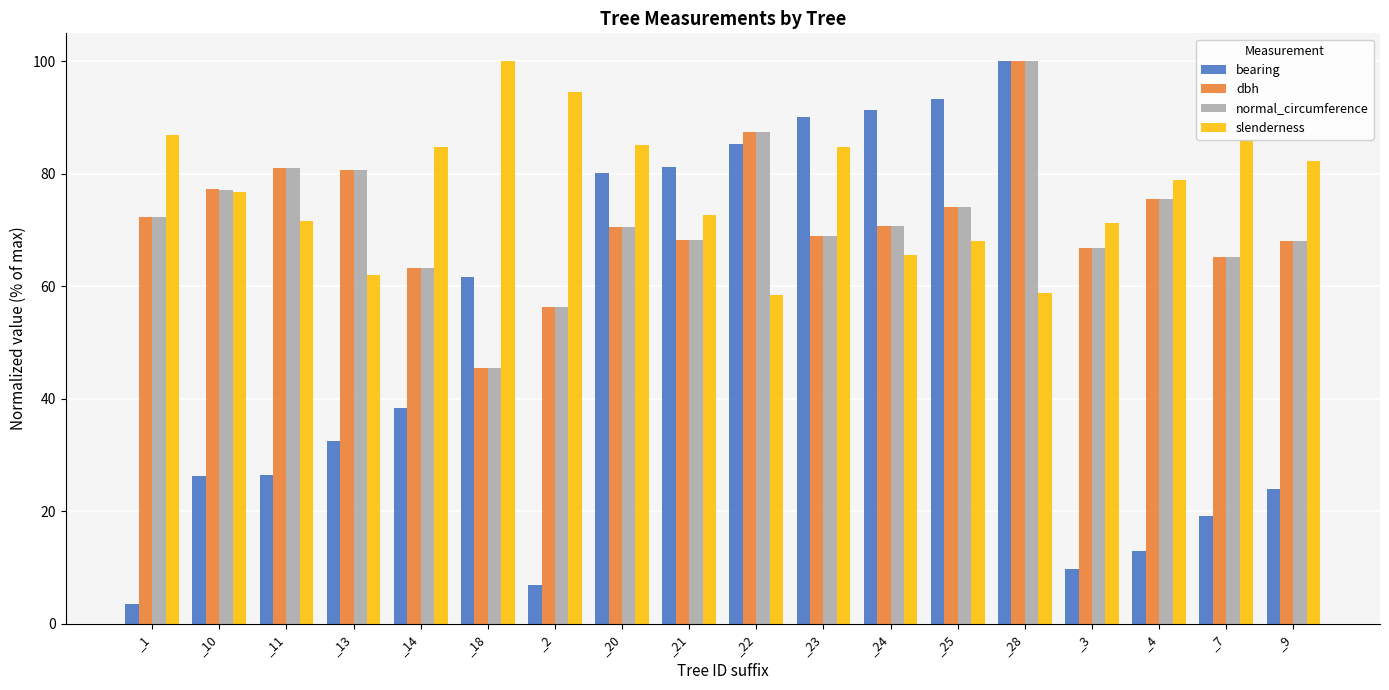

What is the average value of the bearing series?

49.0